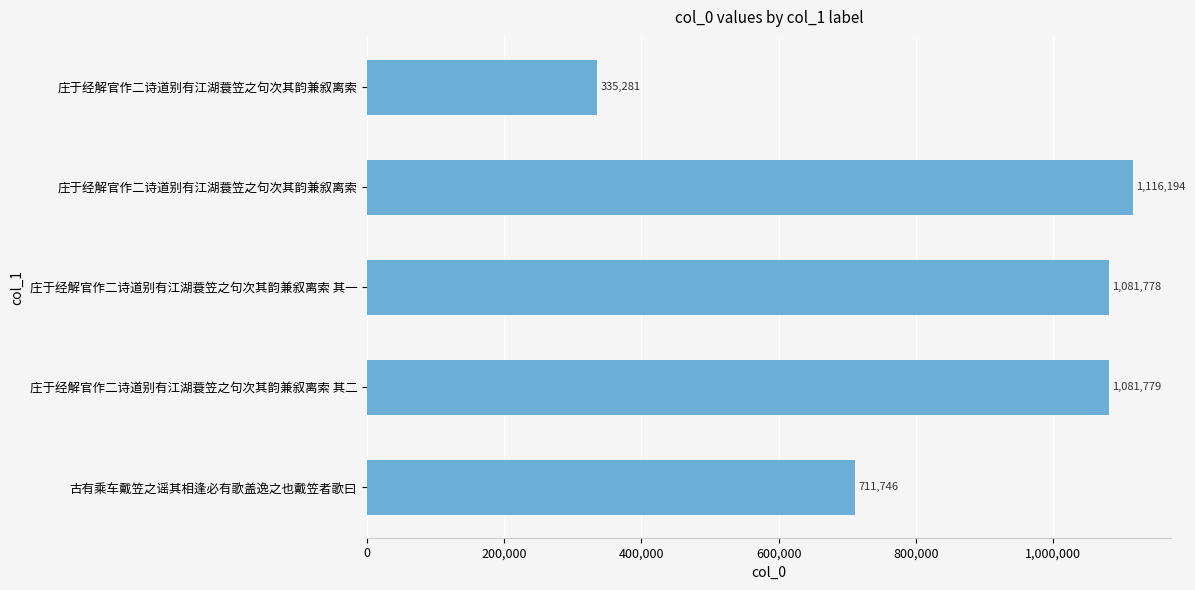

What is the sum of all values?

4326778